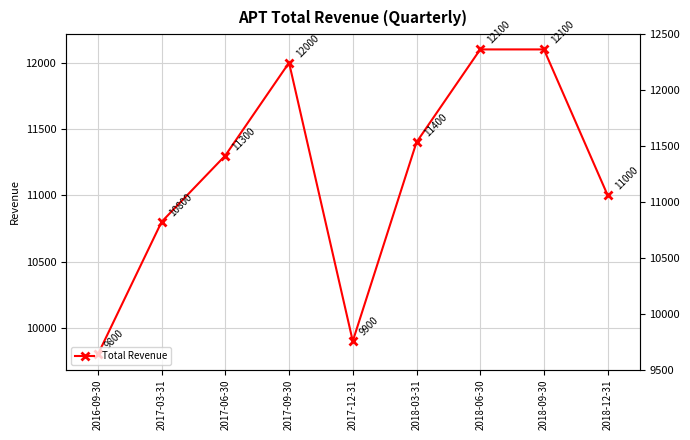

Does the chart have visible grid lines?

Yes